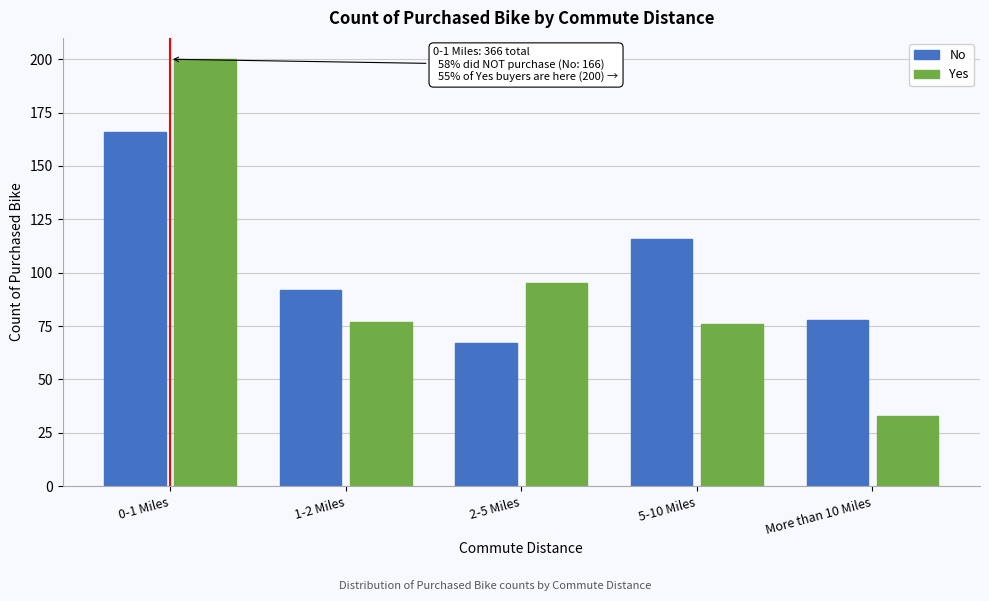

Reading right to left, extract all data points from this chart.

No: More than 10 Miles=78	5-10 Miles=116	2-5 Miles=67	1-2 Miles=92	0-1 Miles=166
Yes: More than 10 Miles=33	5-10 Miles=76	2-5 Miles=95	1-2 Miles=77	0-1 Miles=200